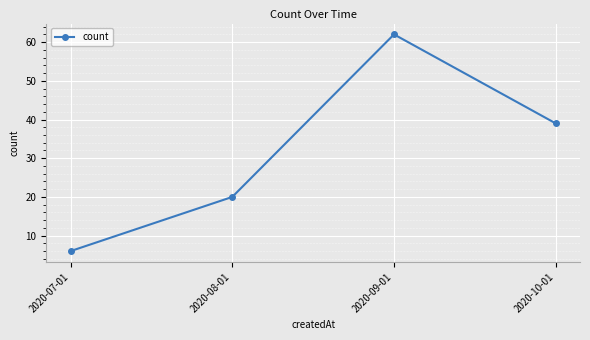

How many data points does each series have?

4